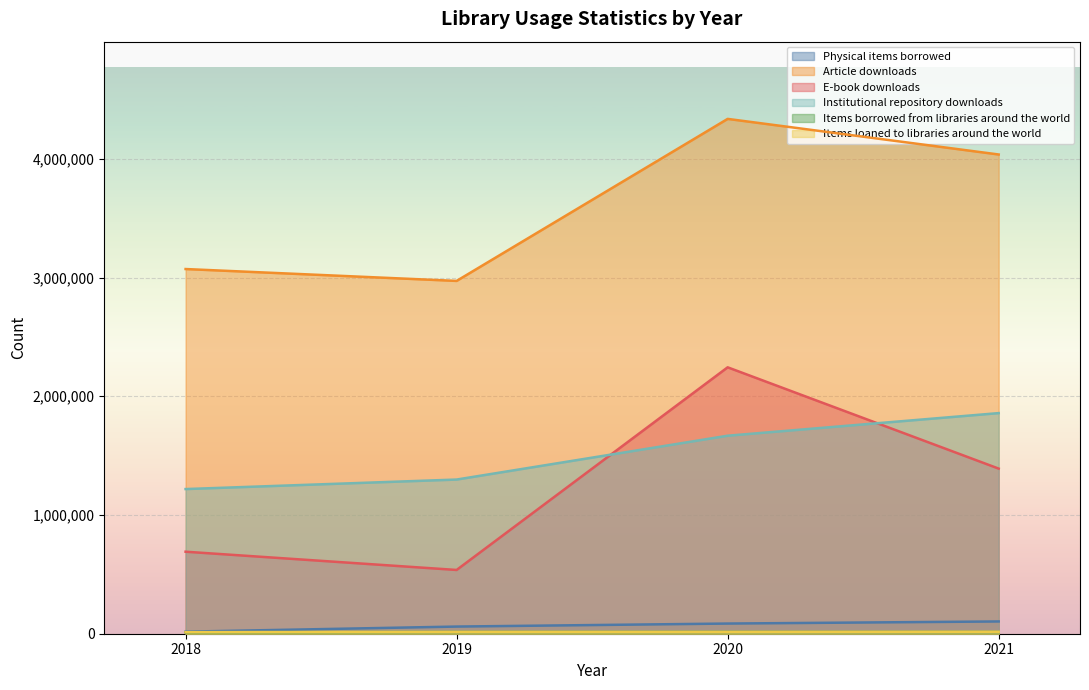

The value of Institutional repository downloads at 2021 is 885010. True or false?

False